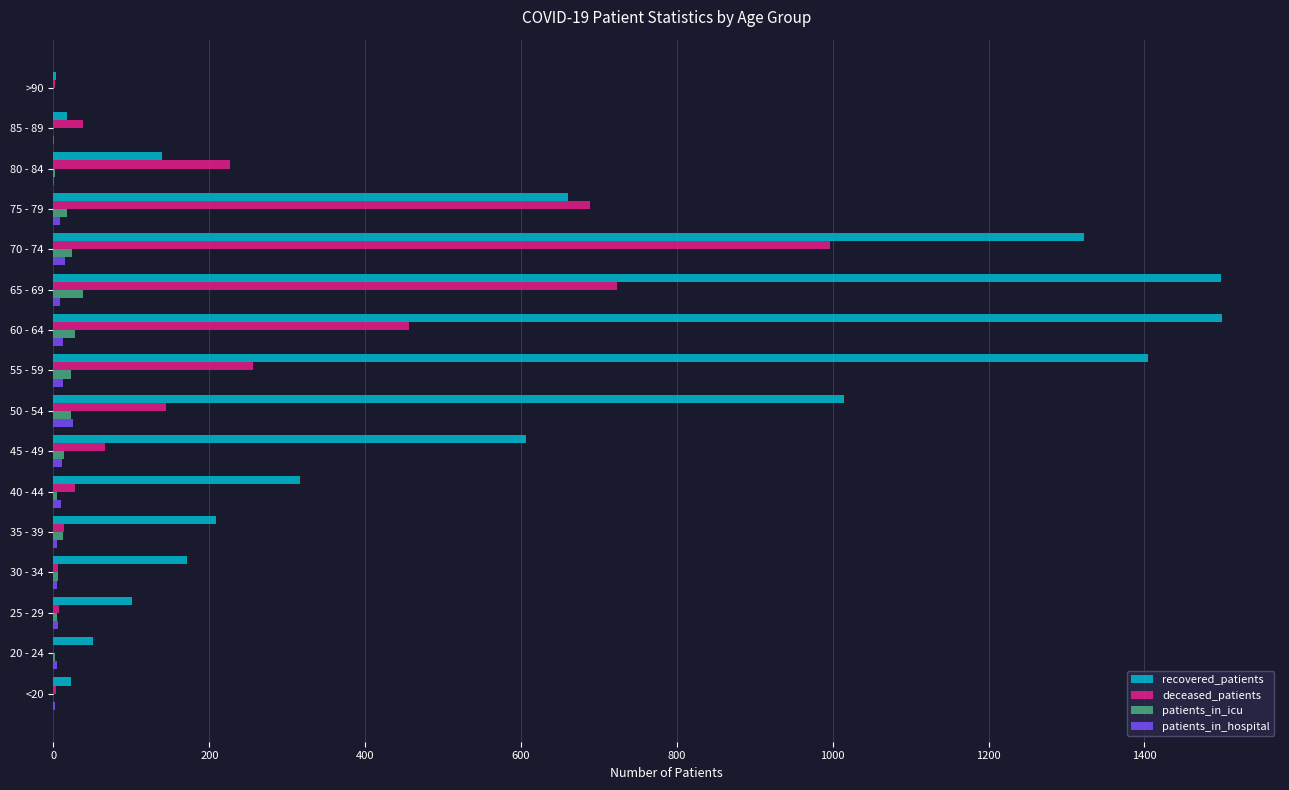

Between 40 - 44 and 70 - 74, which series saw the biggest shift?

recovered_patients